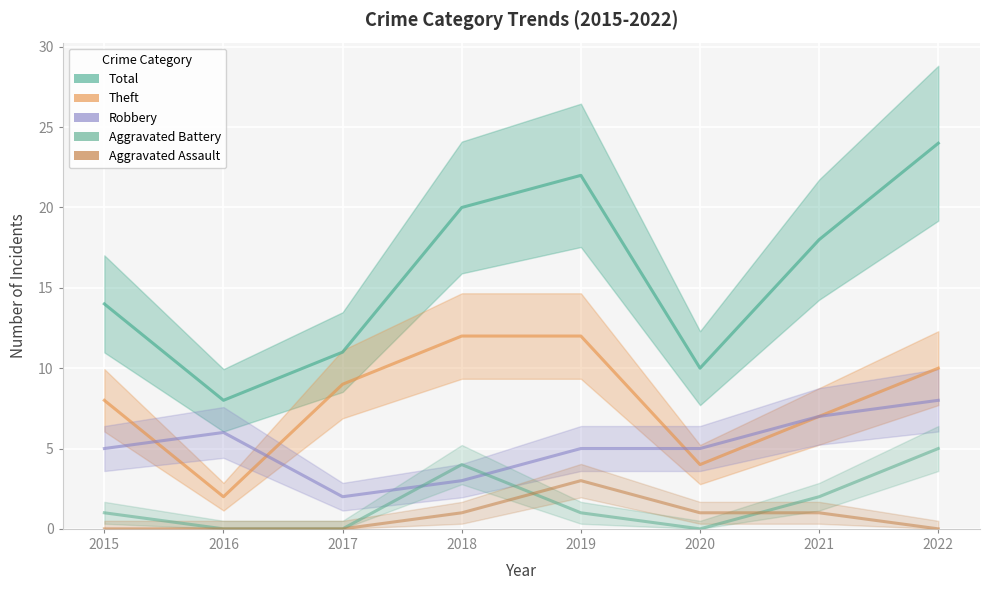

Which series changed the most between 2016 and 2019?

Total